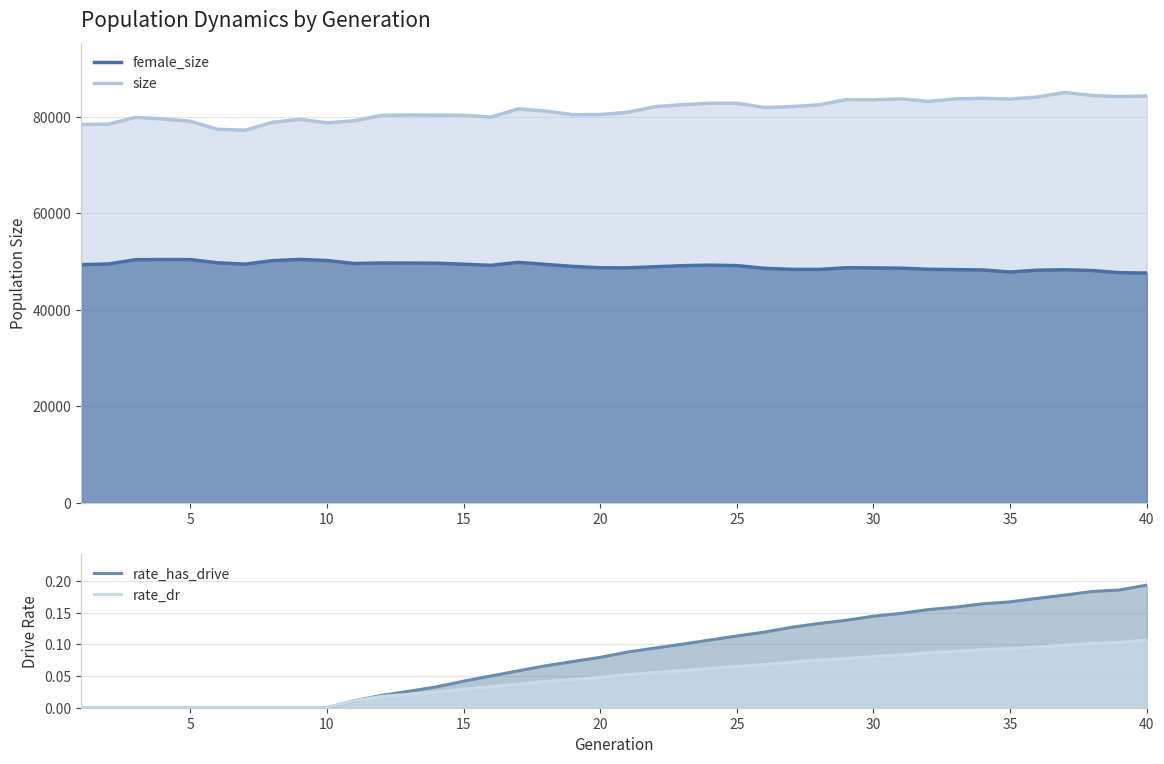

What is the difference between the highest and lowest values at 10?

78722.0